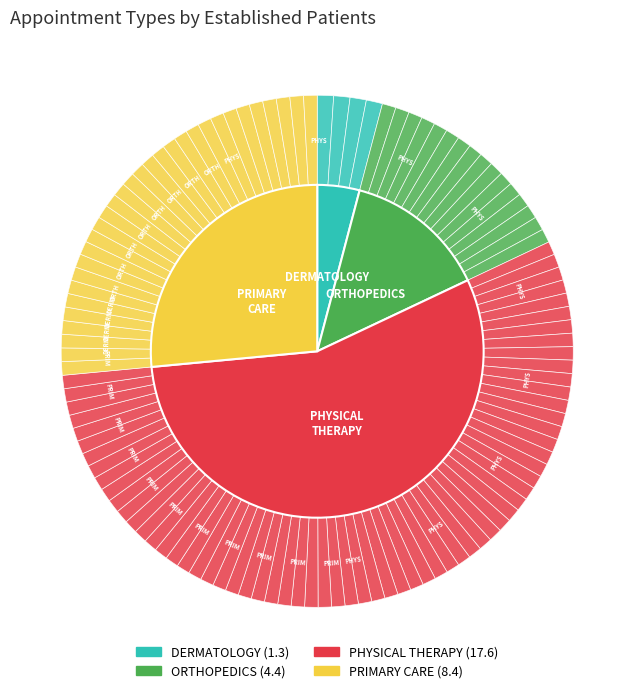

Is there any slice that represents more than half of the pie?

Yes